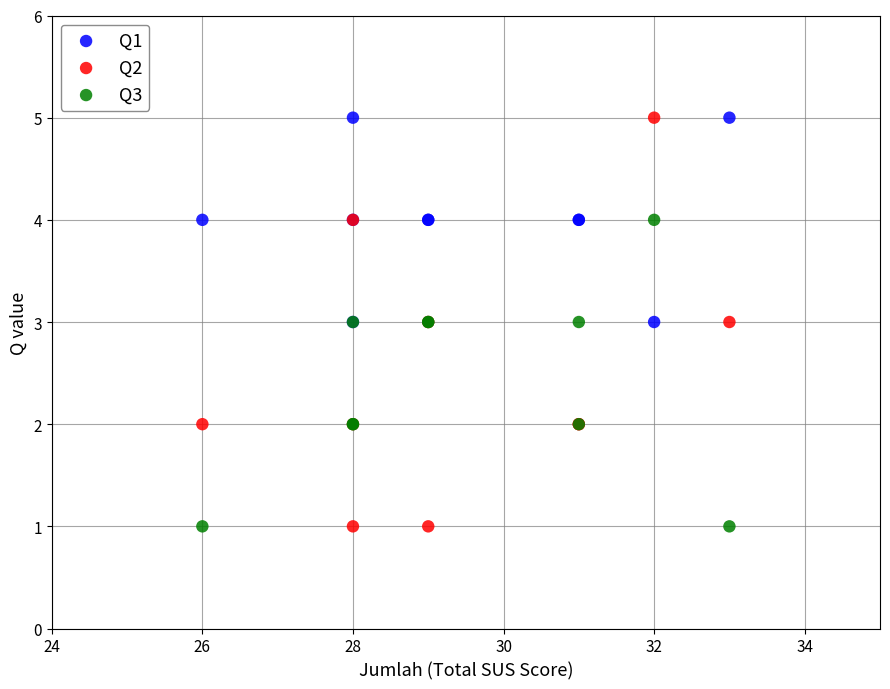

What are all the series names shown in the legend?

Q1, Q2, Q3